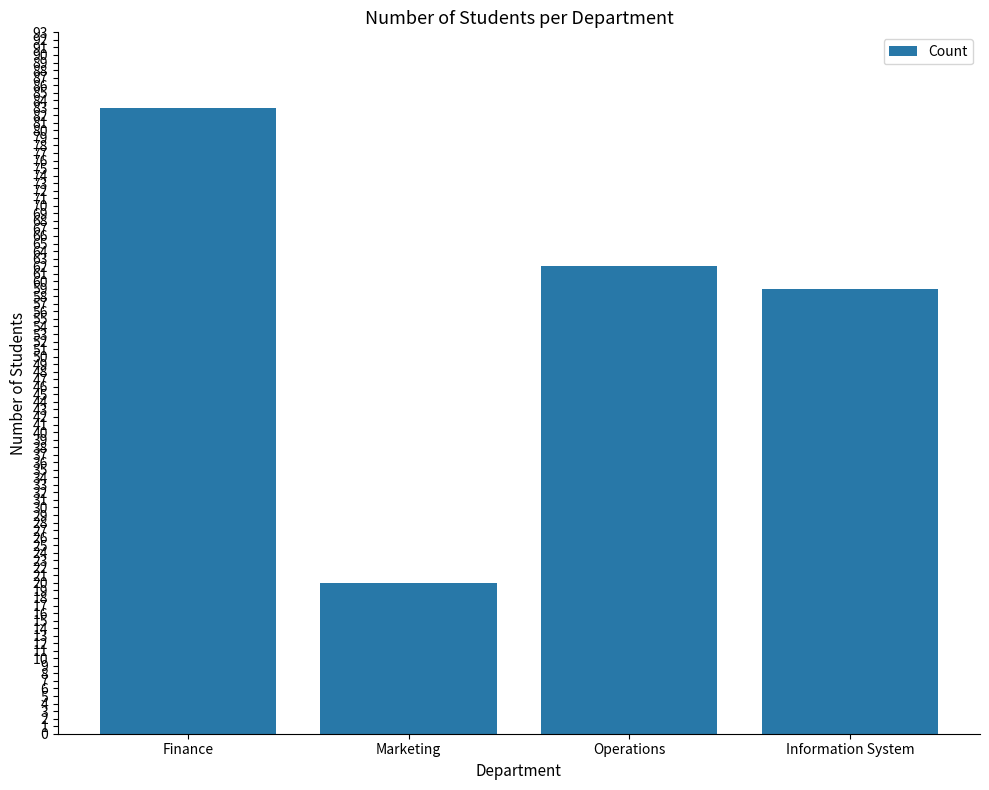

Between Marketing and Finance, which is larger?

Finance